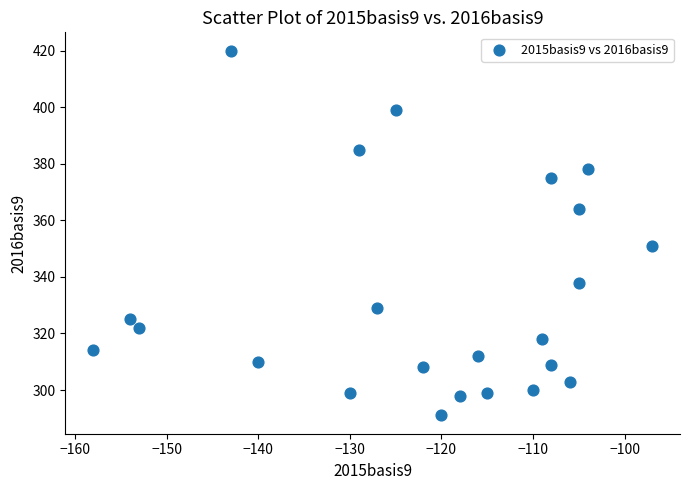

What Y value in the scatter plot is closest to 355?

351